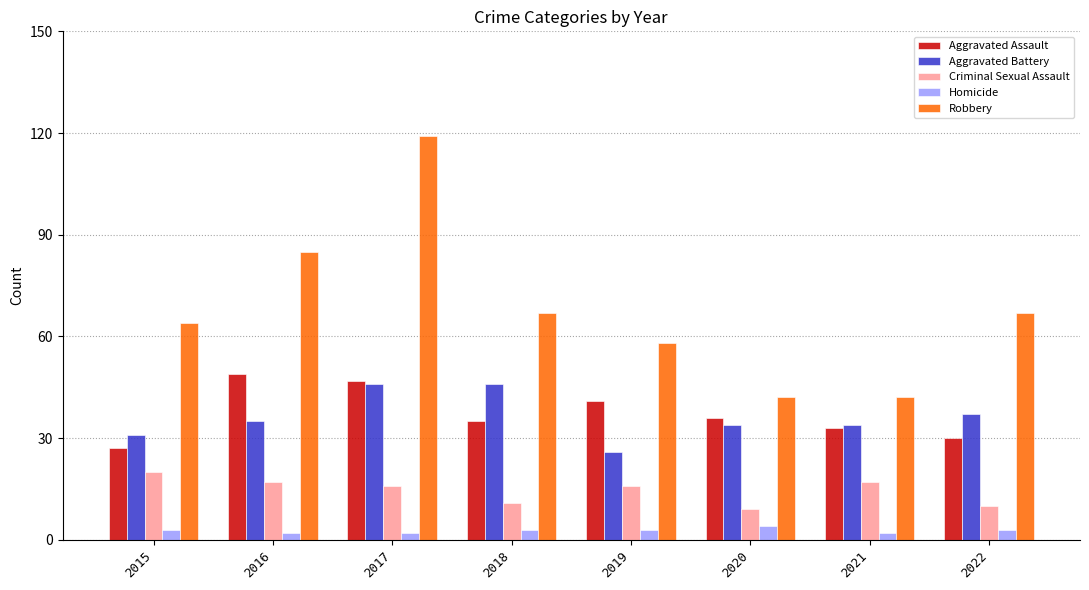

What is the difference between the highest and lowest values at 2015?

61